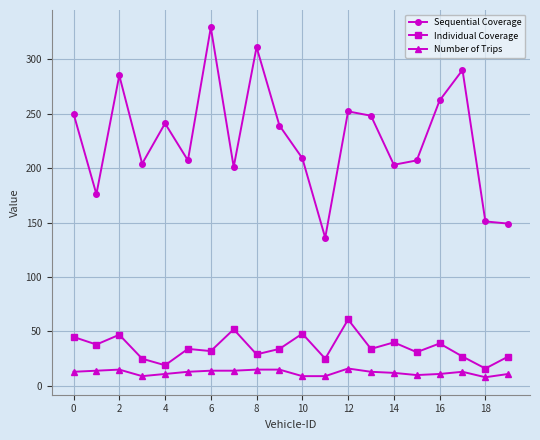

What is the smallest value displayed?

8